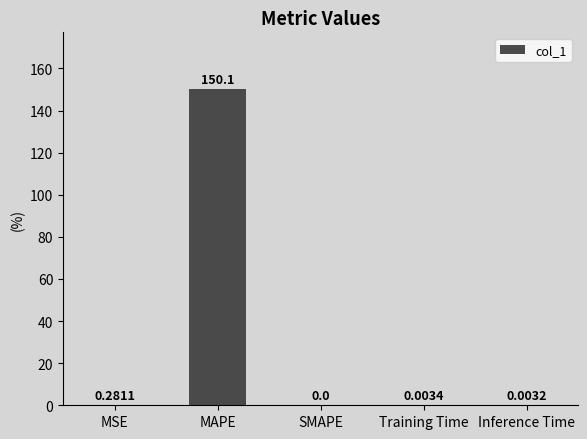

What is the average value?

30.1